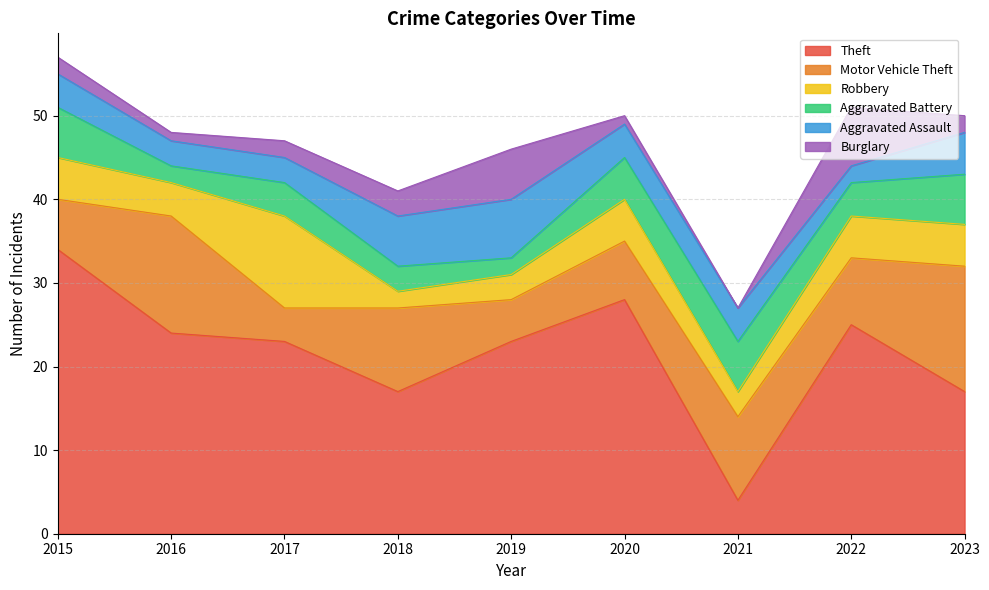

How many data points does each series have?

9